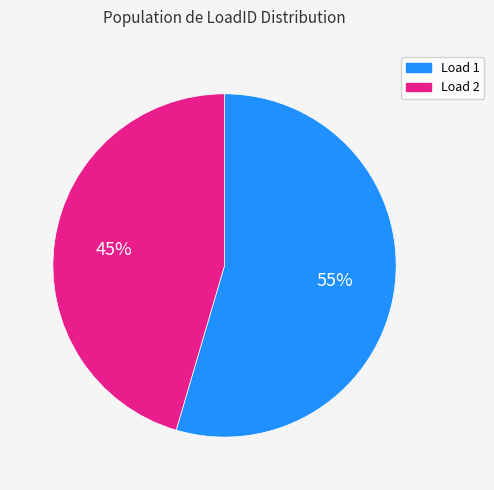

Is there any slice that represents more than half of the pie?

Yes